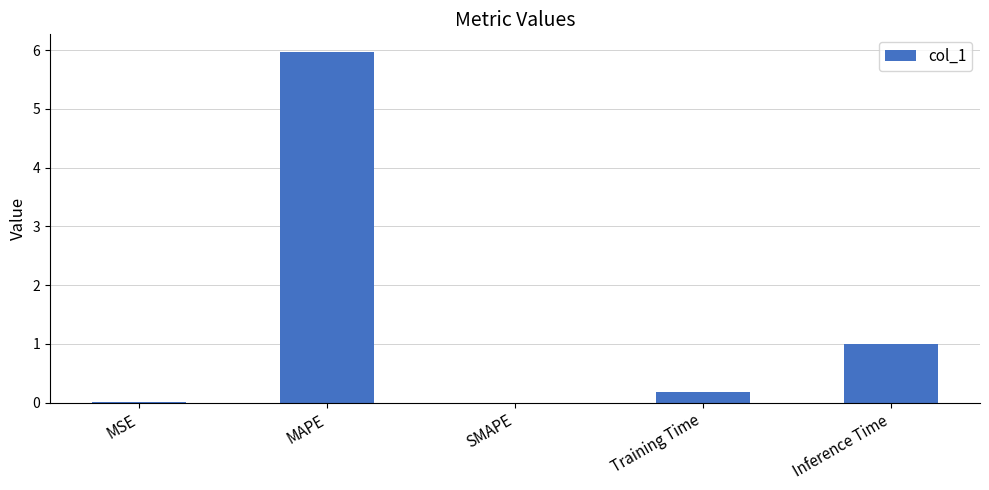

What is the sum of all values?

7.1